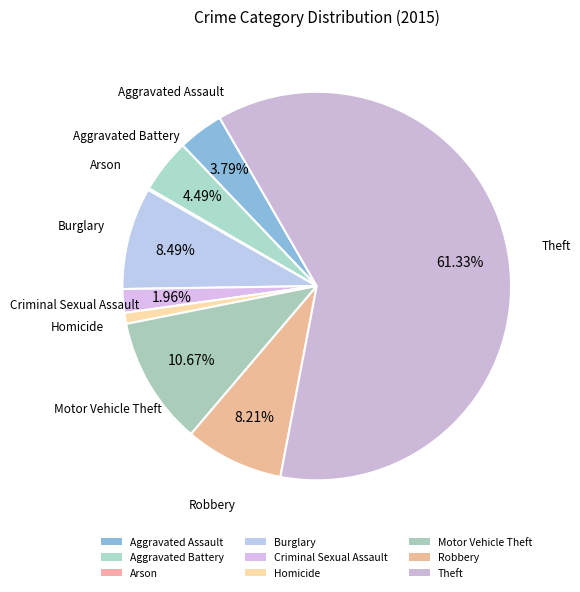

Which slice is the largest?

Theft